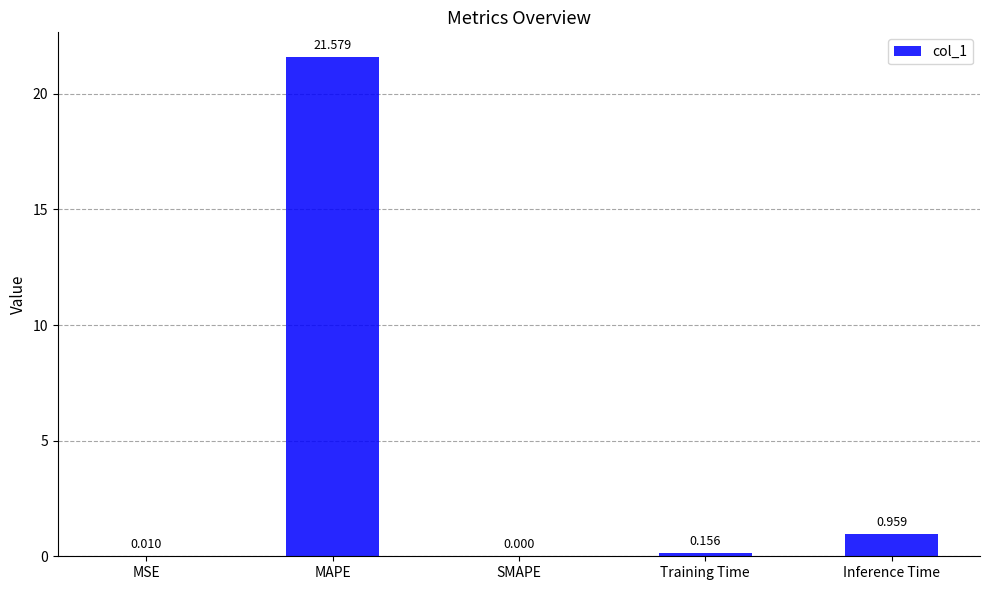

At which category does the chart reach its peak across all series?

MAPE